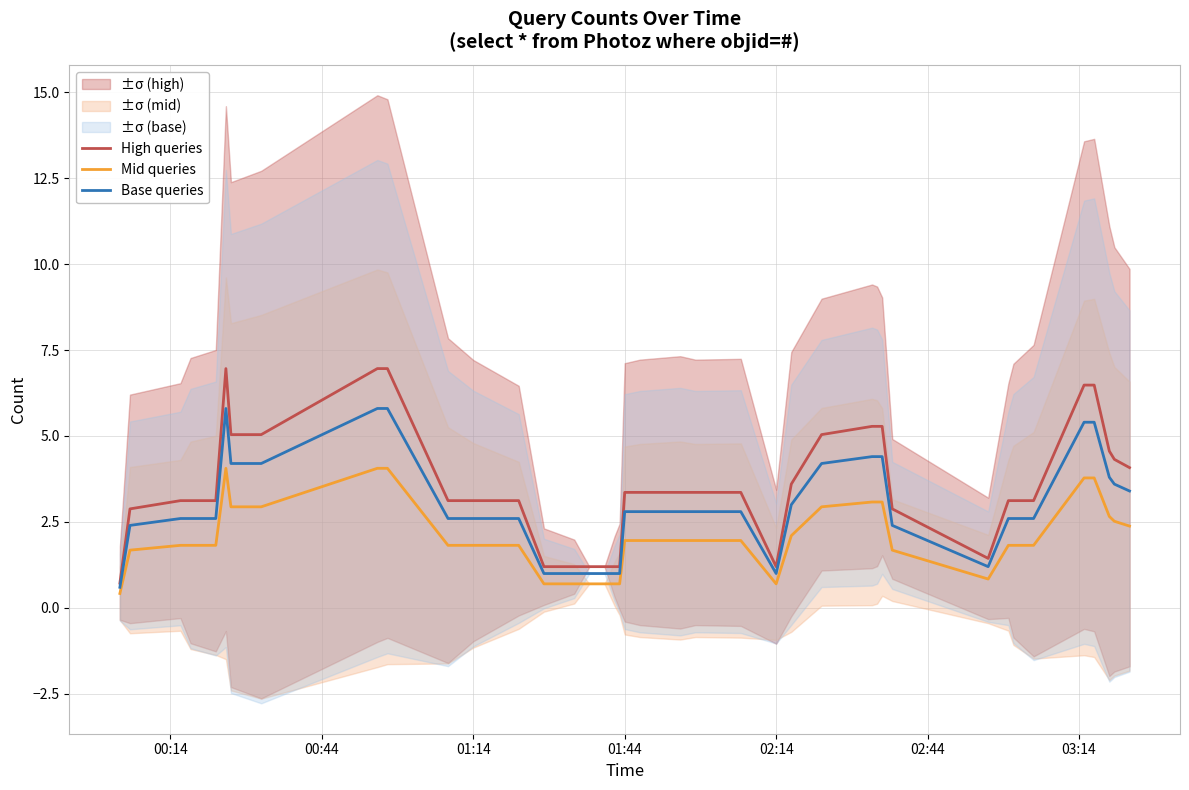

At how many categories does at least one series exceed 4?

14